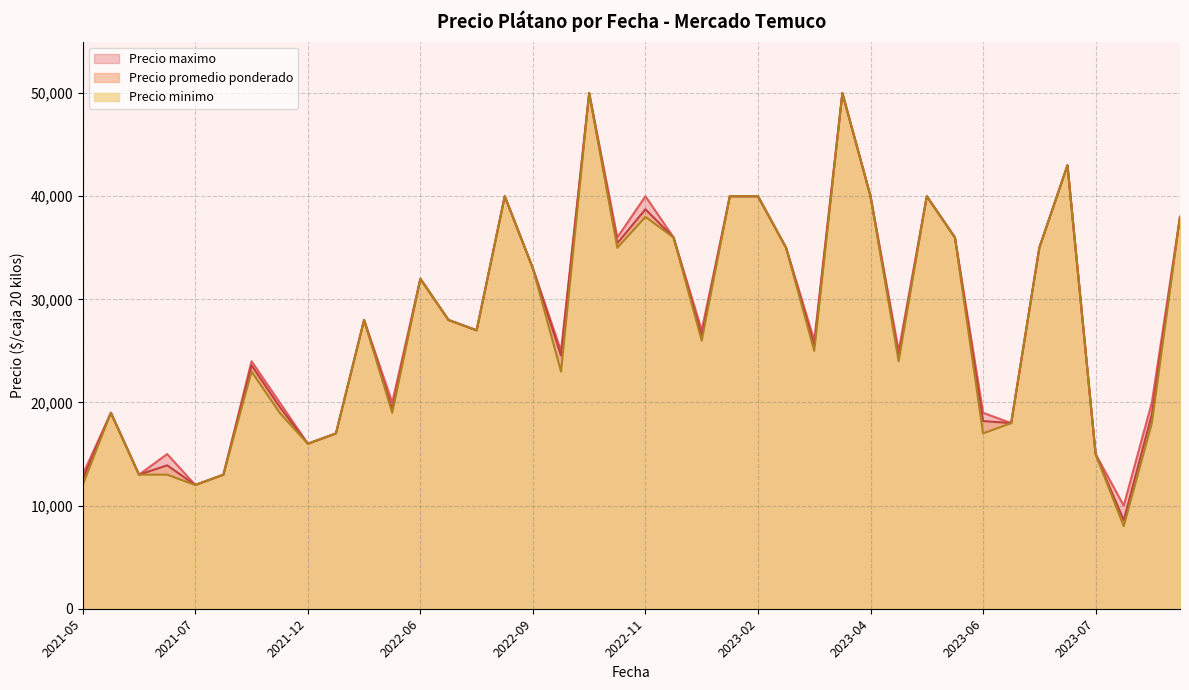

Which series has the widest spread of values?

Precio minimo